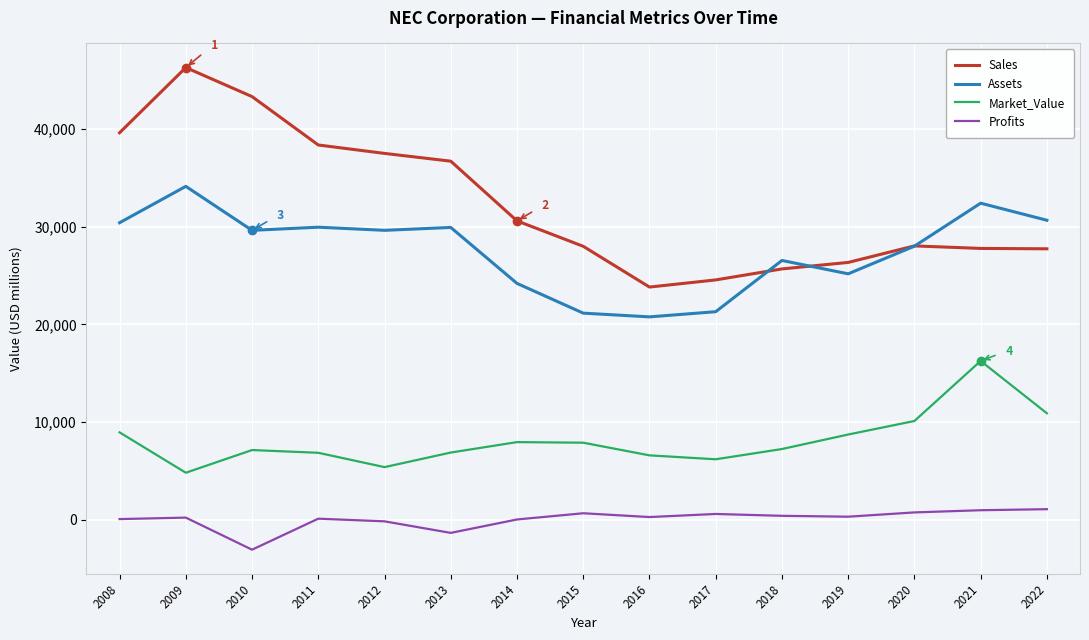

Rank the series at 2017 from highest to lowest value.

Sales, Assets, Market_Value, Profits